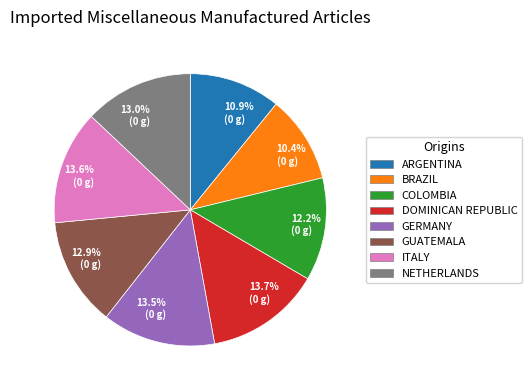

To the nearest percent, what is the average slice percentage?

12%